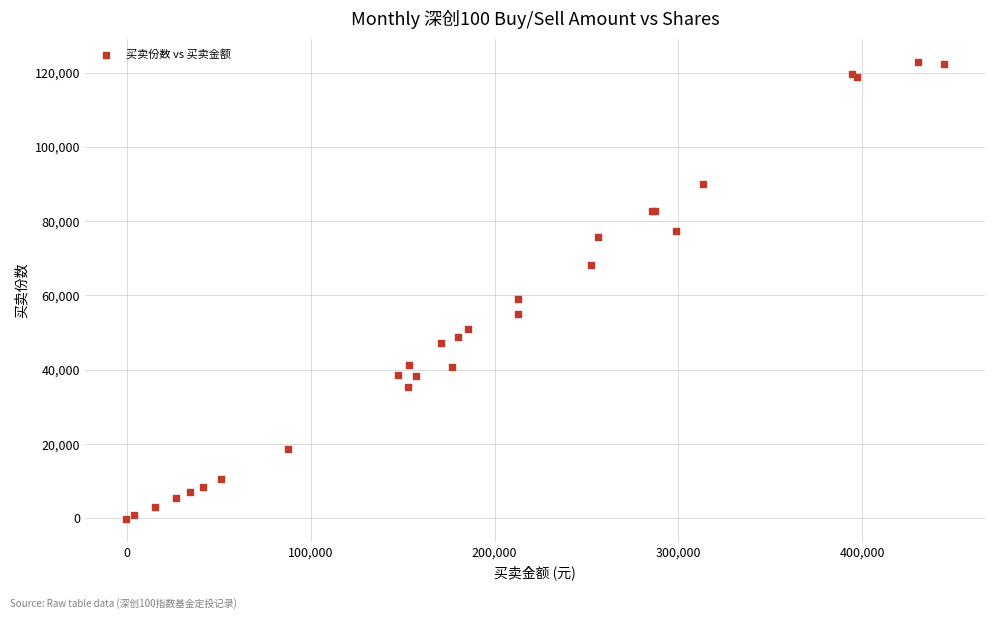

What Y value in the scatter plot is closest to 61372?

58976.5